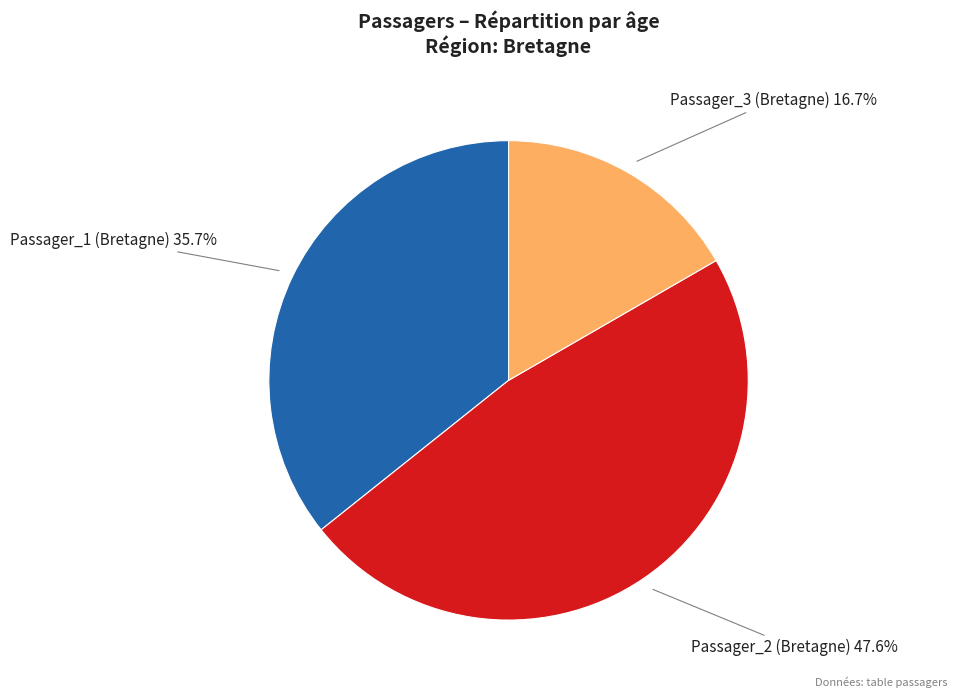

Which slice is the smallest?

Passager_3 (Bretagne)